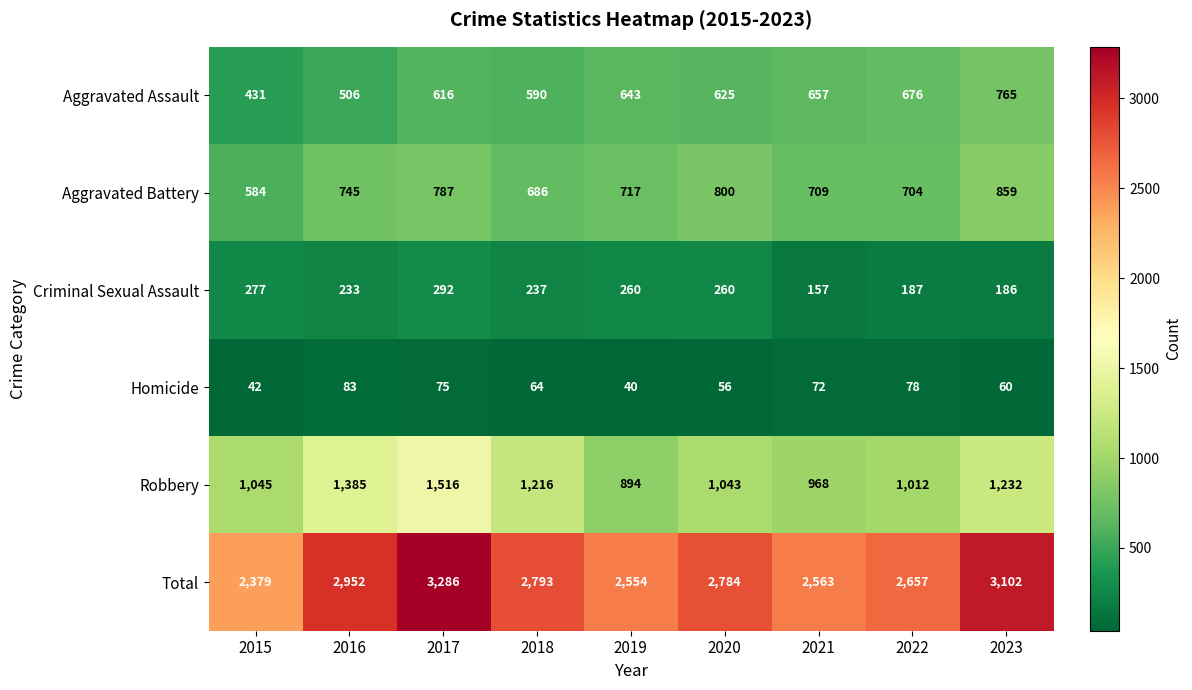

What is the total value across all series at 2016?

5904